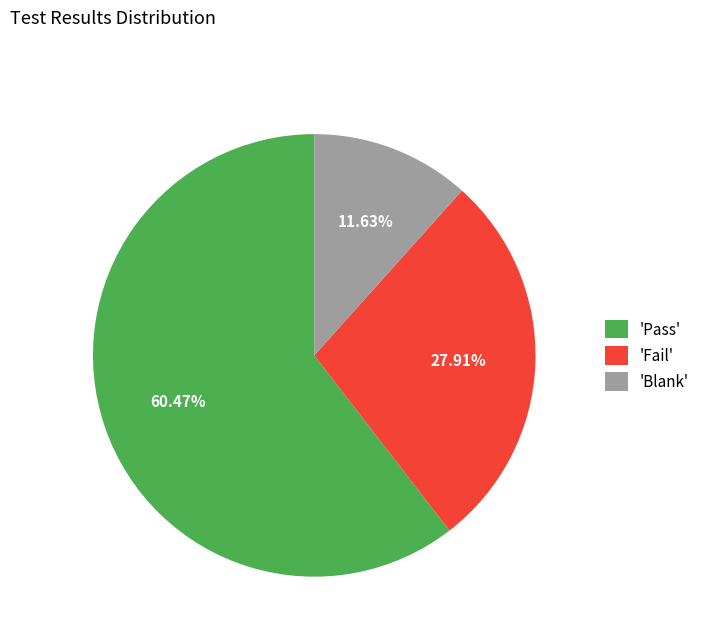

Which slice represents more than half of the pie?

'Pass'